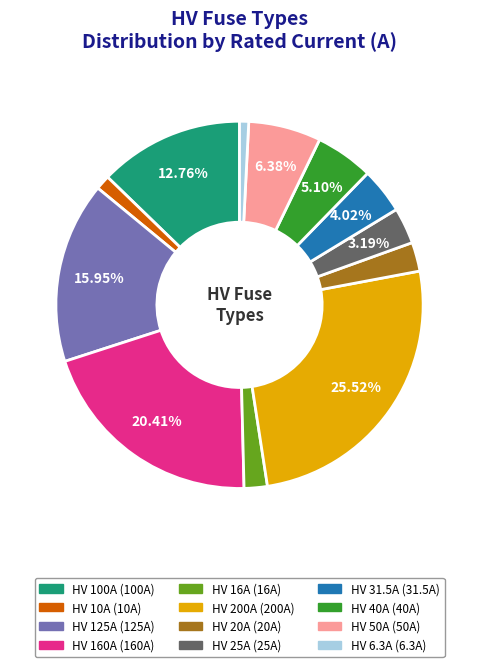

Is the sum of HV 200A and HV 25A greater than half?

No